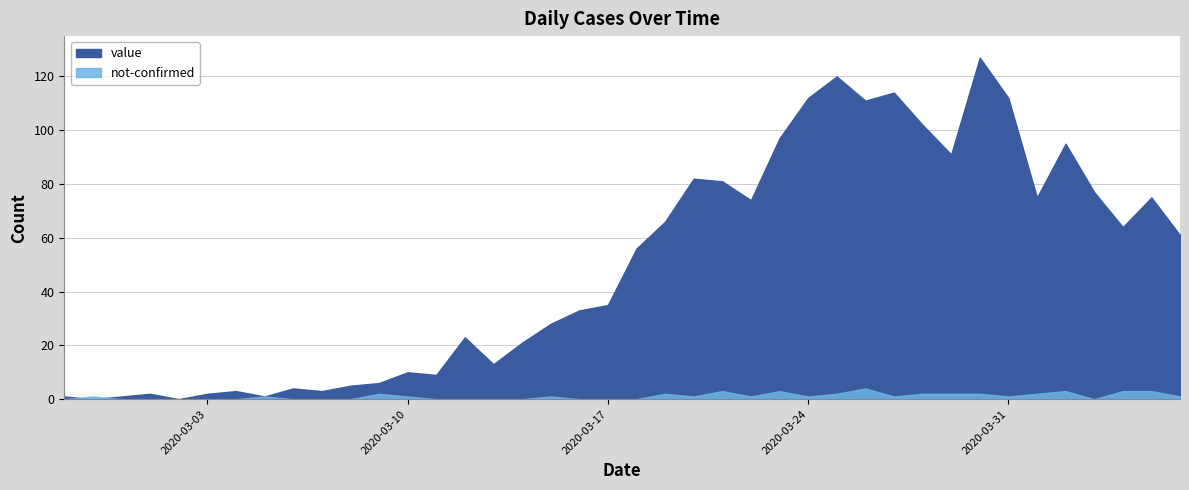

What is the difference between the second highest and minimum values in the not-confirmed series?

3